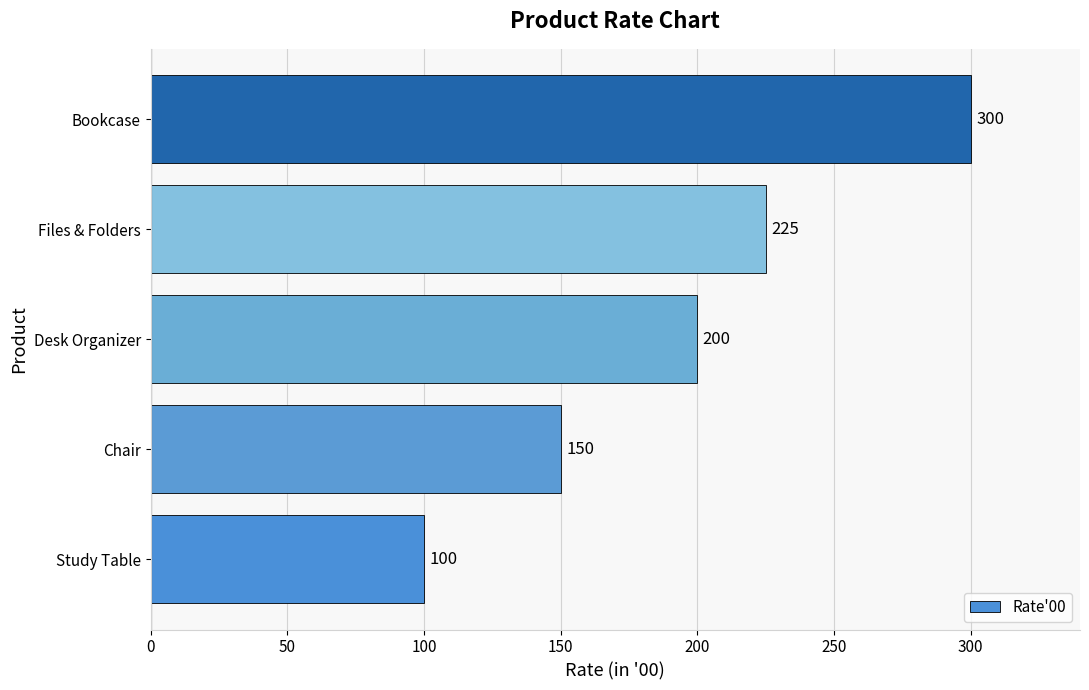

Reading bottom to top, transcribe all the data shown in this chart.

Study Table=100	Chair=150	Desk Organizer=200	Files & Folders=225	Bookcase=300